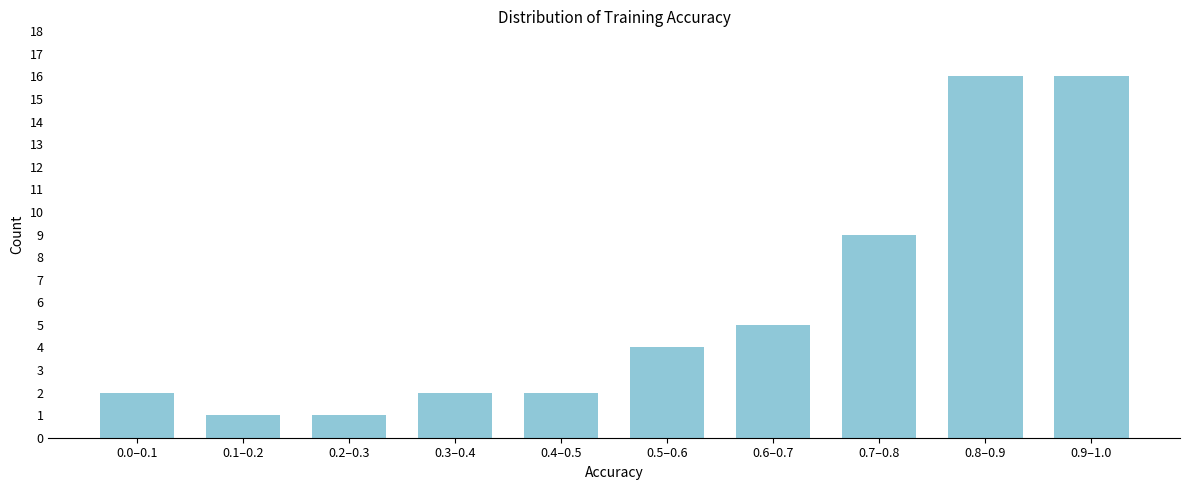

Reading left to right, transcribe all the data shown in this chart.

2	1	1	2	2	4	5	9	16	16